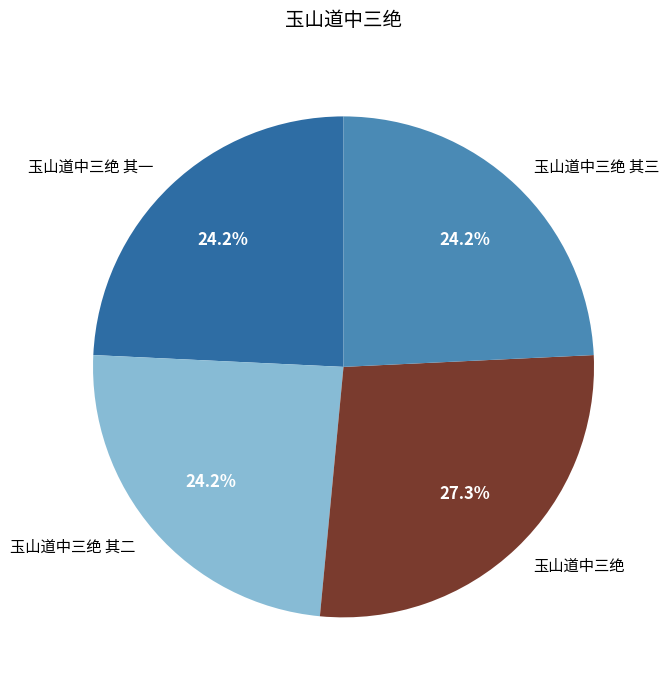

What percentage is the 玉山道中三绝 其一 slice, to the nearest percent?

24%